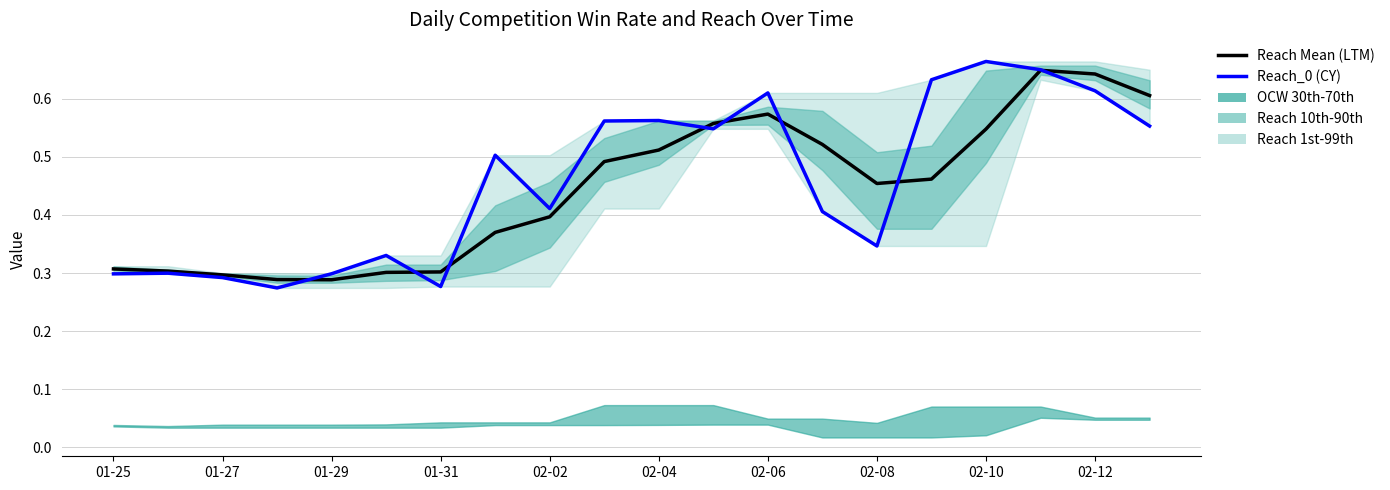

Is this an area chart (filled region under the line)?

No